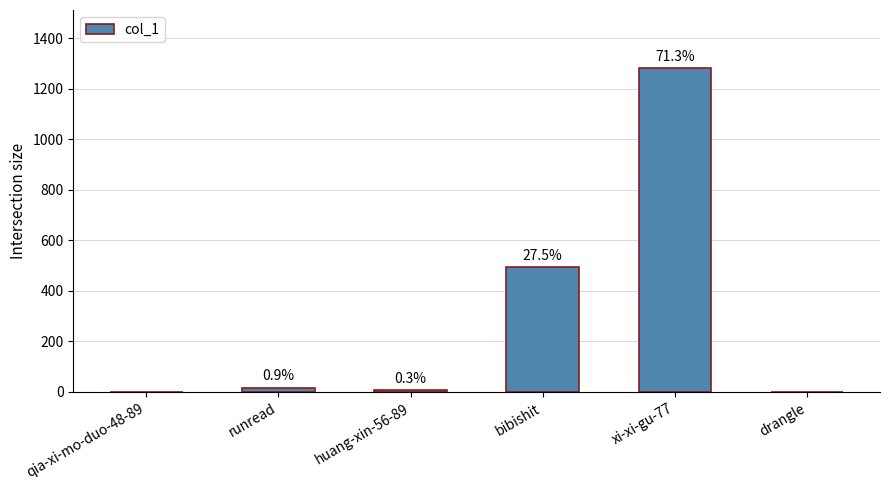

At which label is the value closest to 641?

bibishit